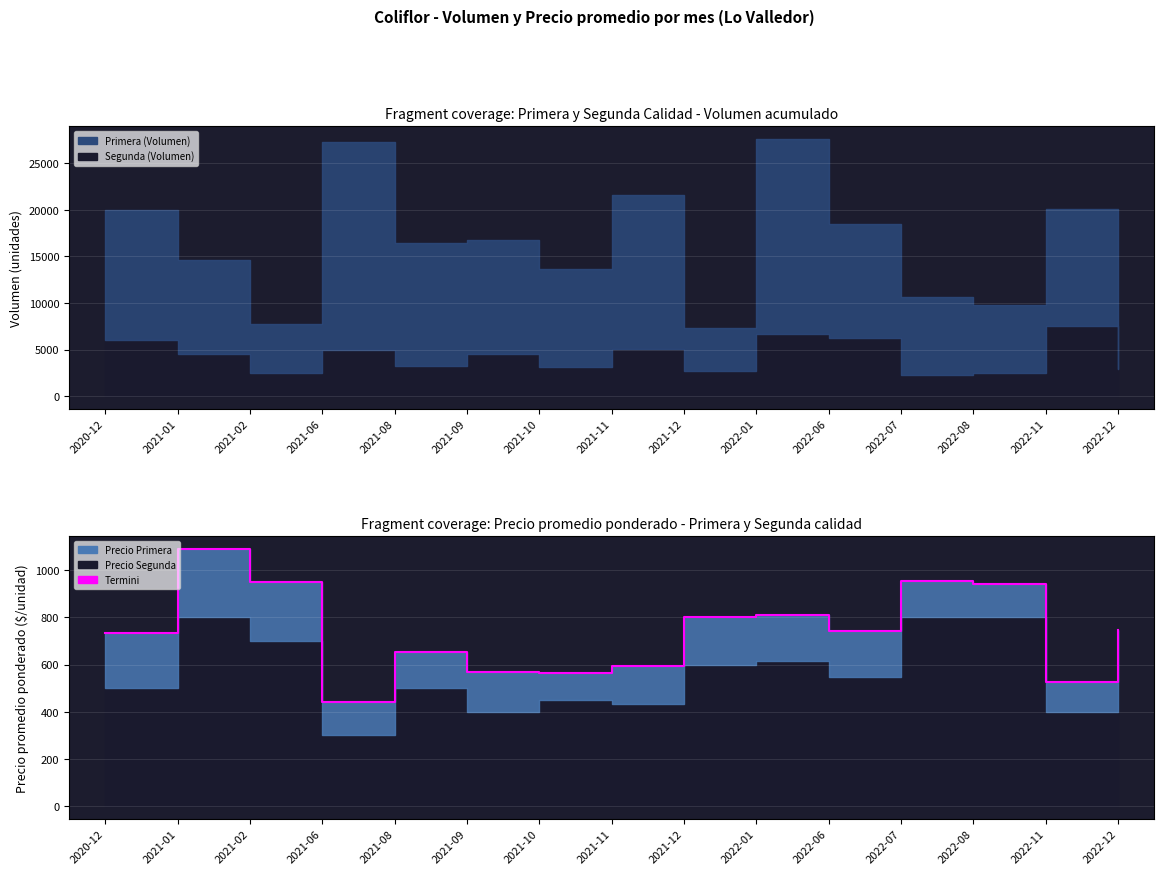

What is the difference between the maximum and minimum values?

649